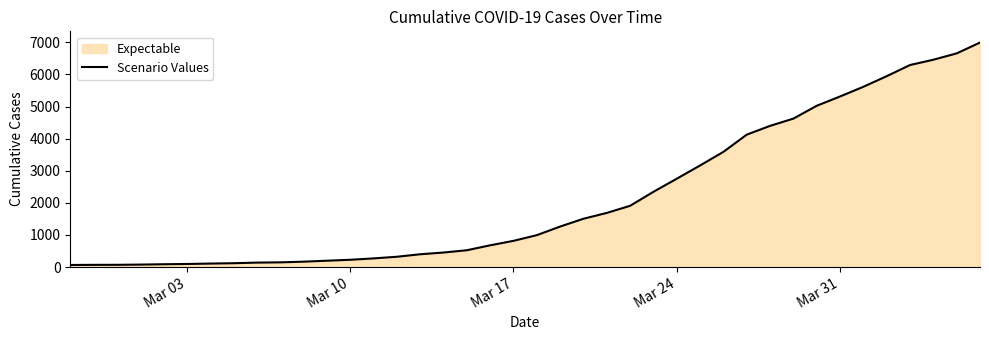

What is the value of the 10th point from the left?

146